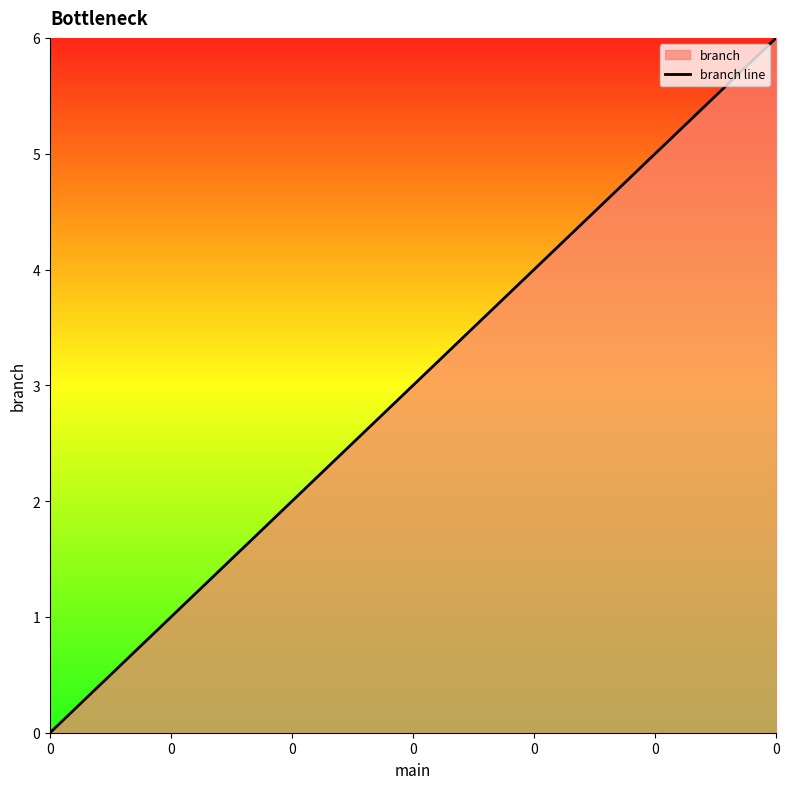

The chart shows a value of 3 at 0. True or false?

False